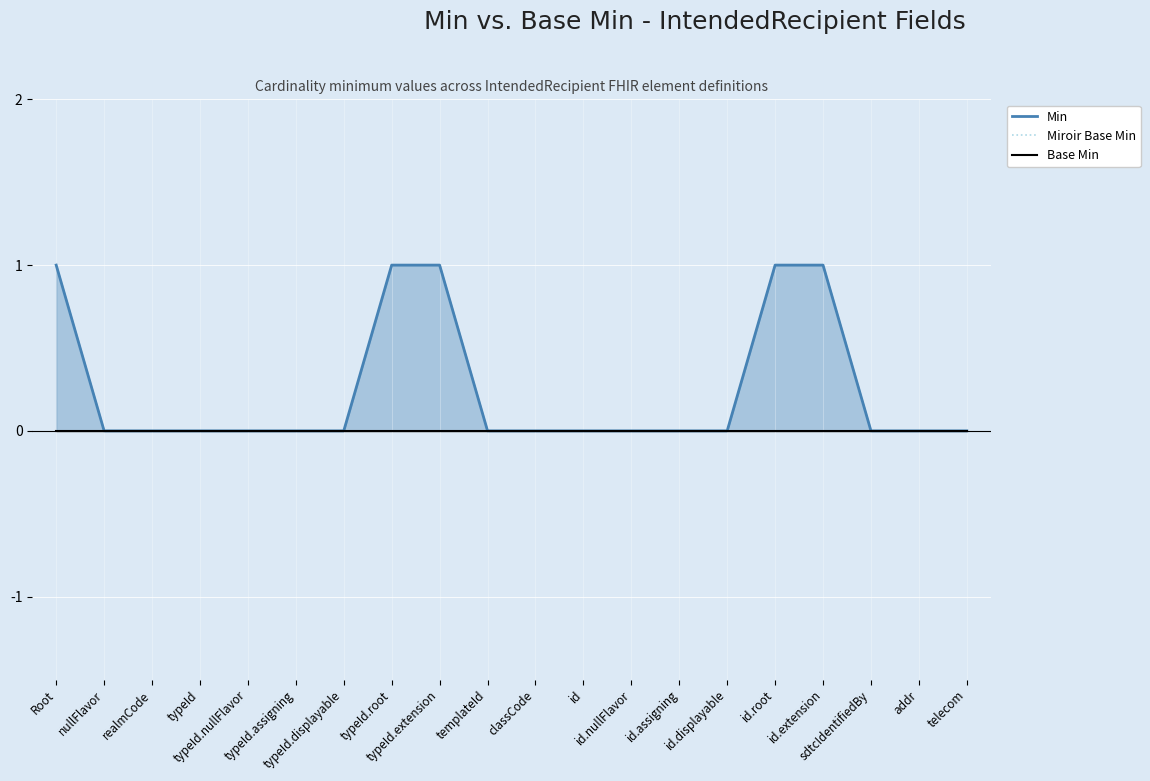

At which category is the sum across all series the highest?

Root